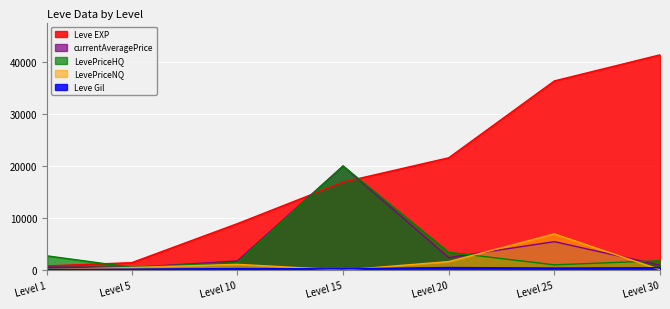

What is the difference between the Leve EXP values at Level 25 and Level 10?

27460.0